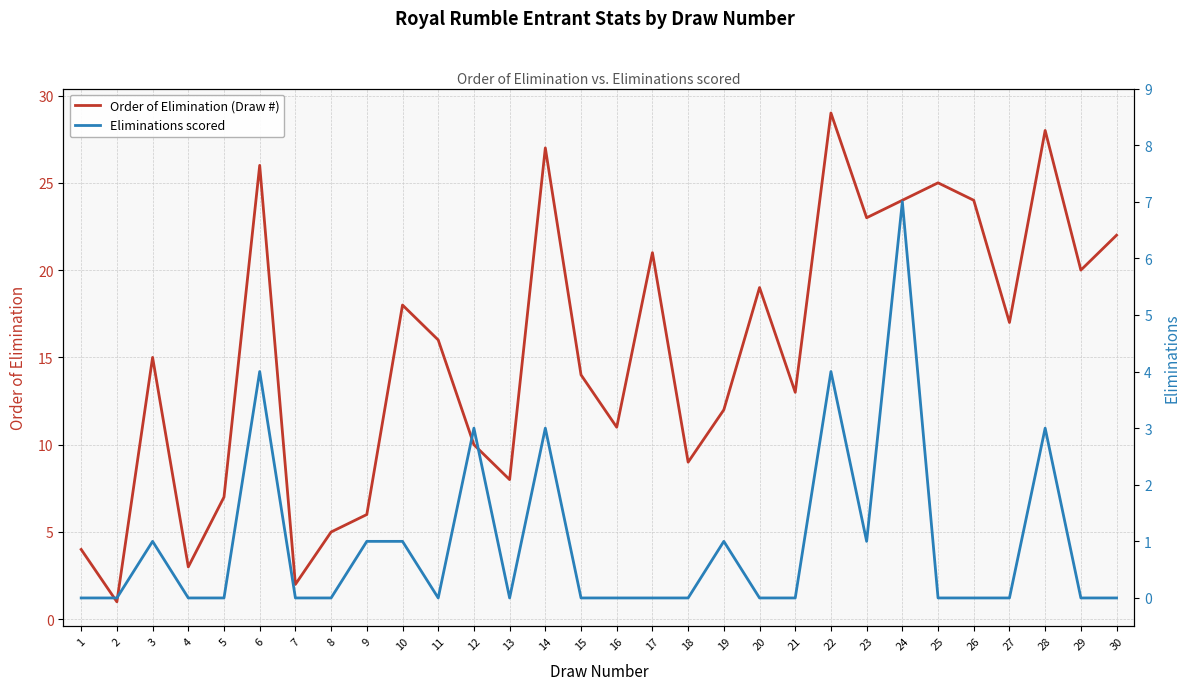

What are all the series names shown in the legend?

Order of Elimination (Draw #), Eliminations scored